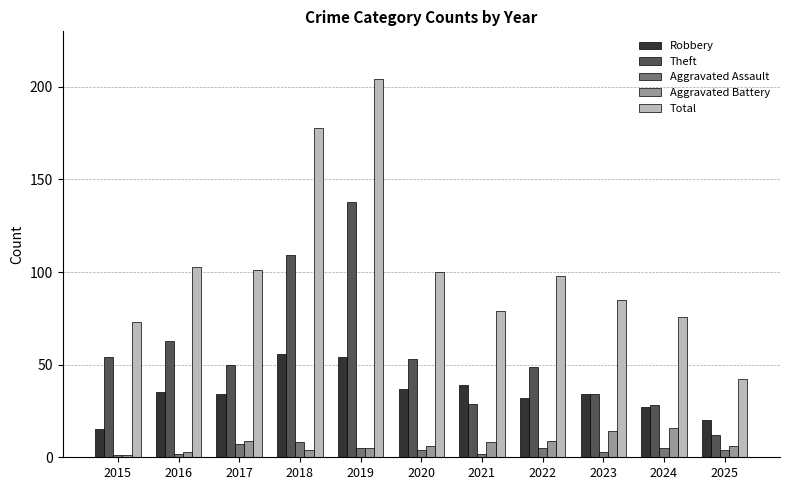

Reading left to right, list all the values displayed in this chart.

Robbery: 2015=15	2016=35	2017=34	2018=56	2019=54	2020=37	2021=39	2022=32	2023=34	2024=27	2025=20
Theft: 2015=54	2016=63	2017=50	2018=109	2019=138	2020=53	2021=29	2022=49	2023=34	2024=28	2025=12
Aggravated Assault: 2015=1	2016=2	2017=7	2018=8	2019=5	2020=4	2021=2	2022=5	2023=3	2024=5	2025=4
Aggravated Battery: 2015=1	2016=3	2017=9	2018=4	2019=5	2020=6	2021=8	2022=9	2023=14	2024=16	2025=6
Total: 2015=73	2016=103	2017=101	2018=178	2019=204	2020=100	2021=79	2022=98	2023=85	2024=76	2025=42